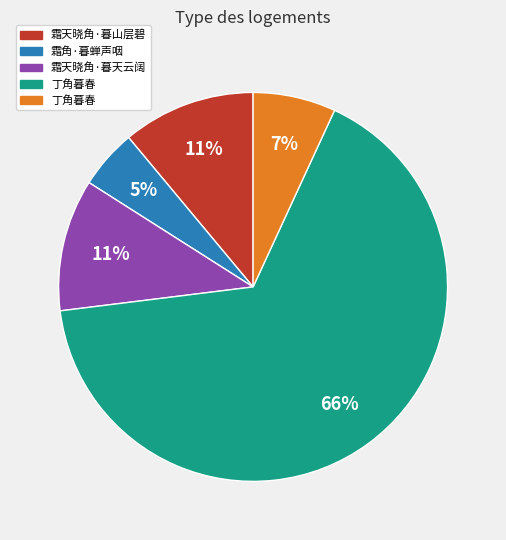

To the nearest percent, what is the average slice percentage?

20%